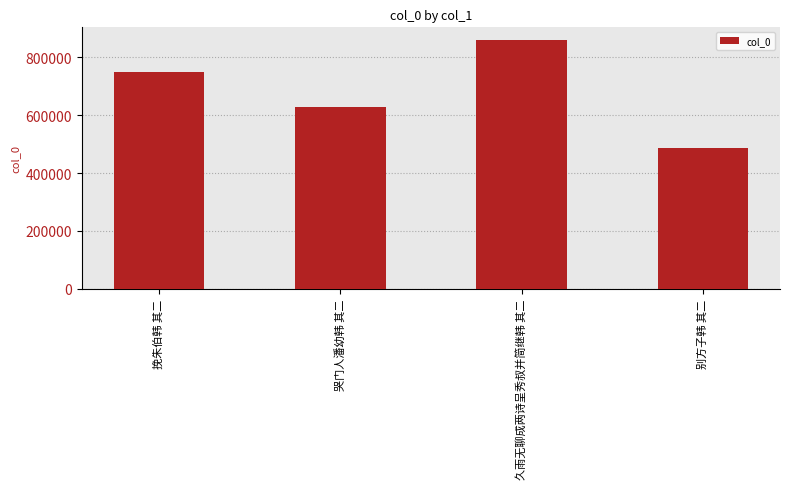

Count the number of data series in this chart.

1